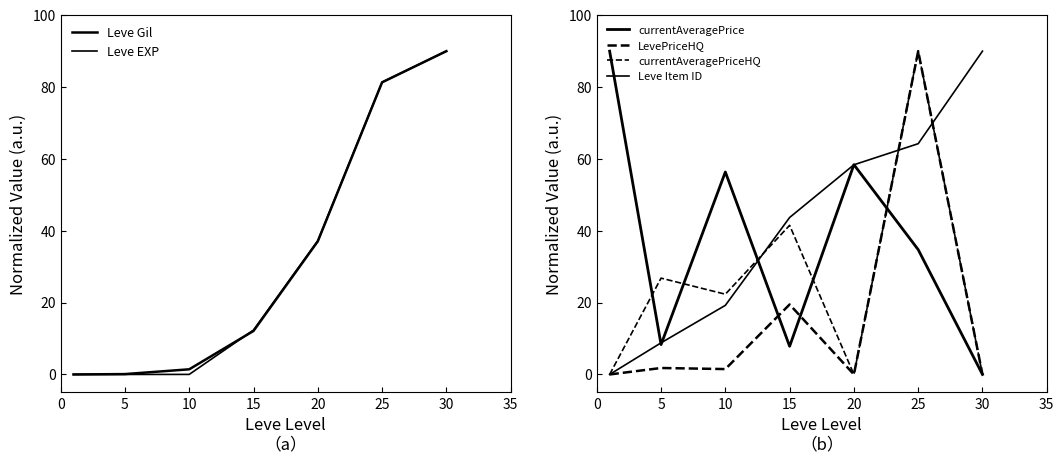

What are all the series names shown in the legend?

Leve Gil, Leve EXP, currentAveragePrice, LevePriceHQ, currentAveragePriceHQ, Leve Item ID